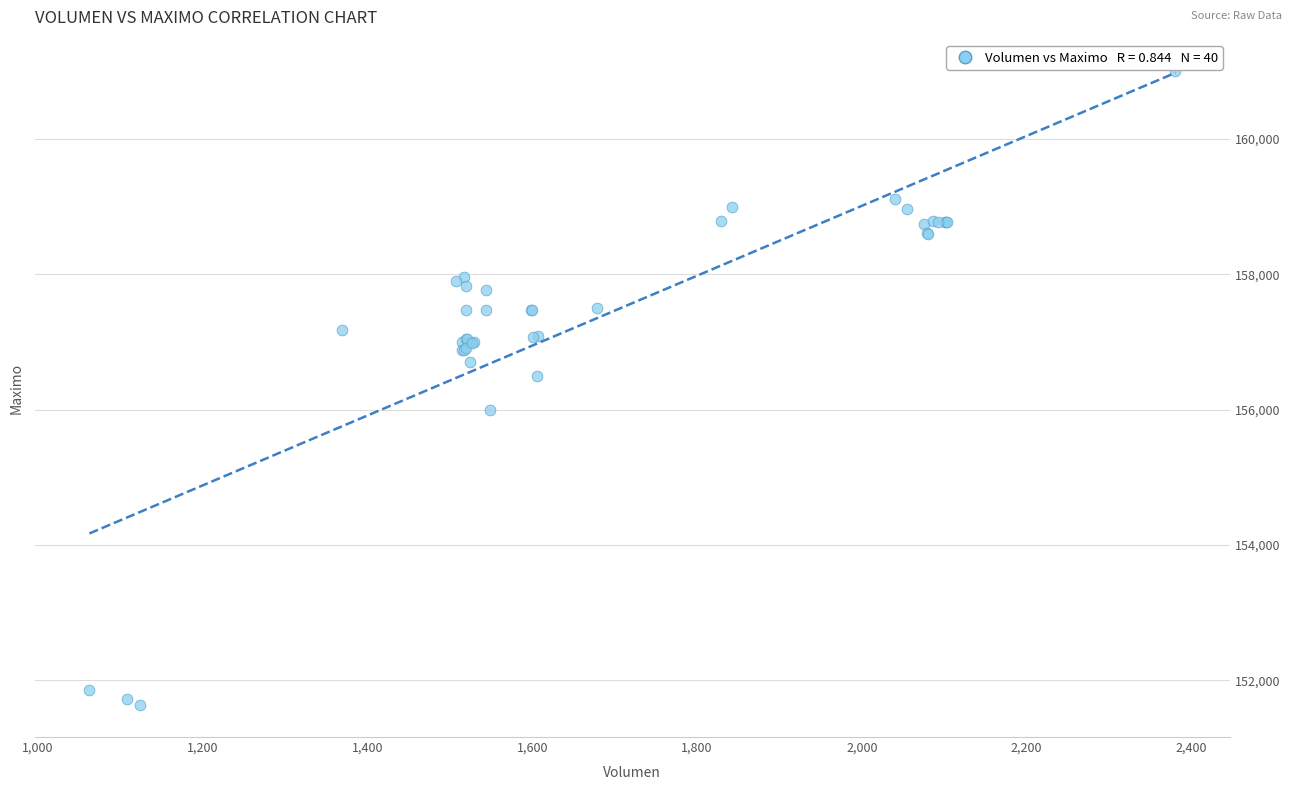

What Y value in the scatter plot is closest to 156316?

156500